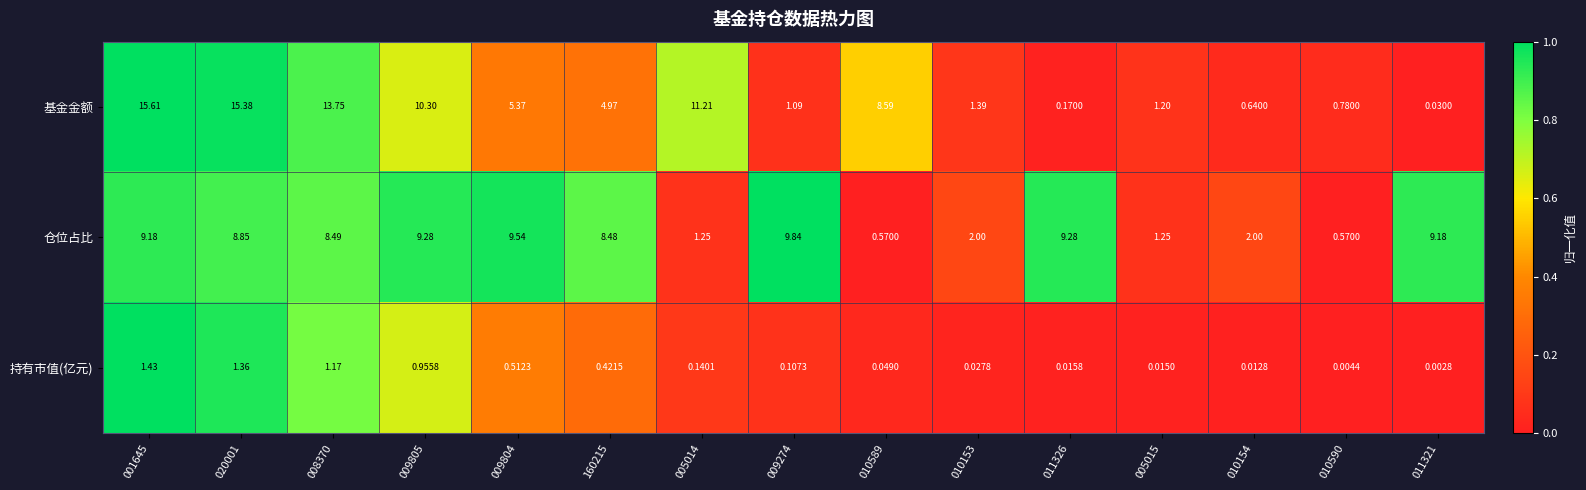

Is the value of 仓位占比 at 011321 greater than the value of 持有市值(亿元) at 010154?

Yes